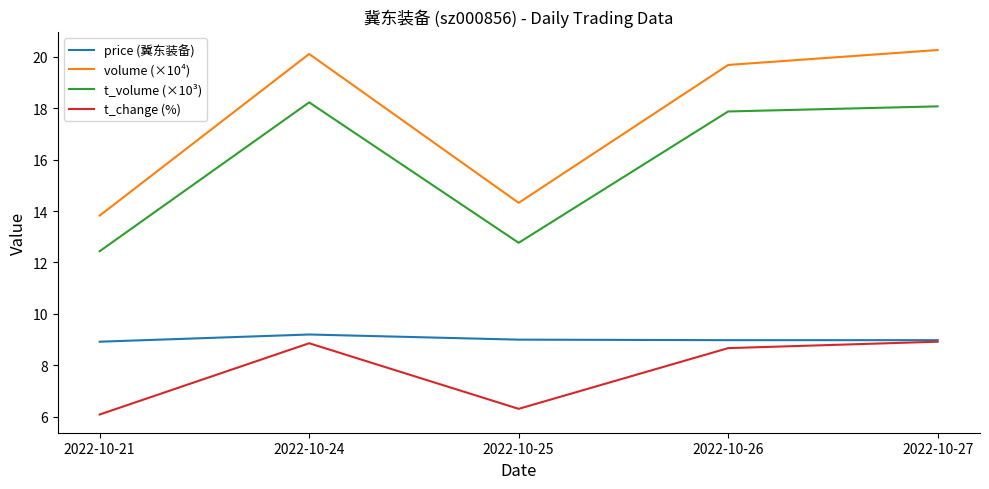

How many interior local valleys does the volume (×10⁴) series have?

1